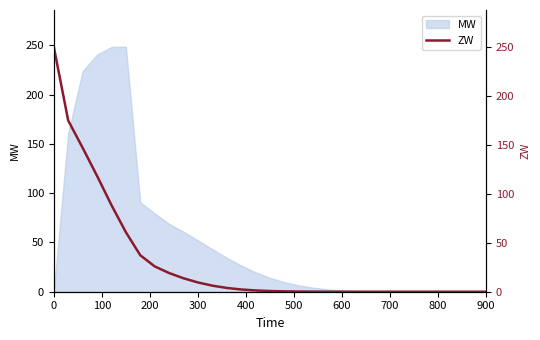

How many lines are shown in the chart?

1